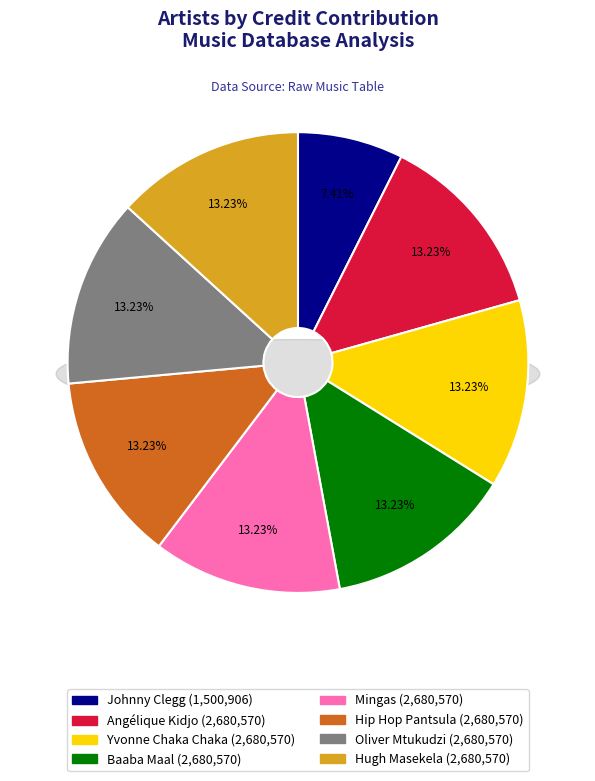

To the nearest percent, what portion does Hip Hop Pantsula represent?

13%